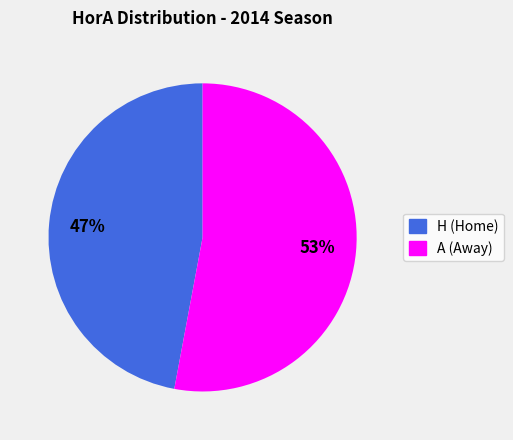

Does H (Home) represent more than half of the total?

No